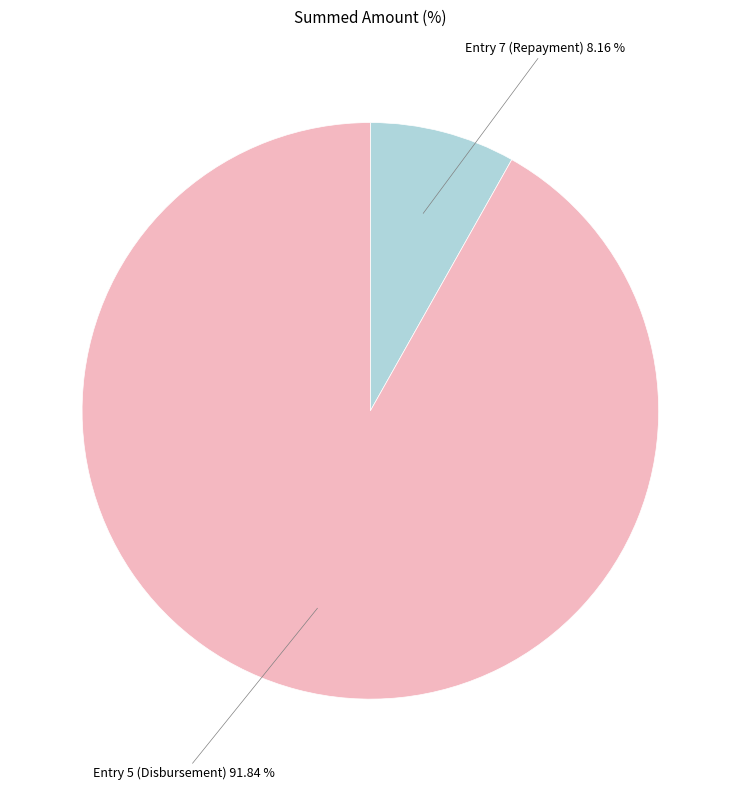

Does Entry 5 (Disbursement) account for over 50% of the chart?

Yes